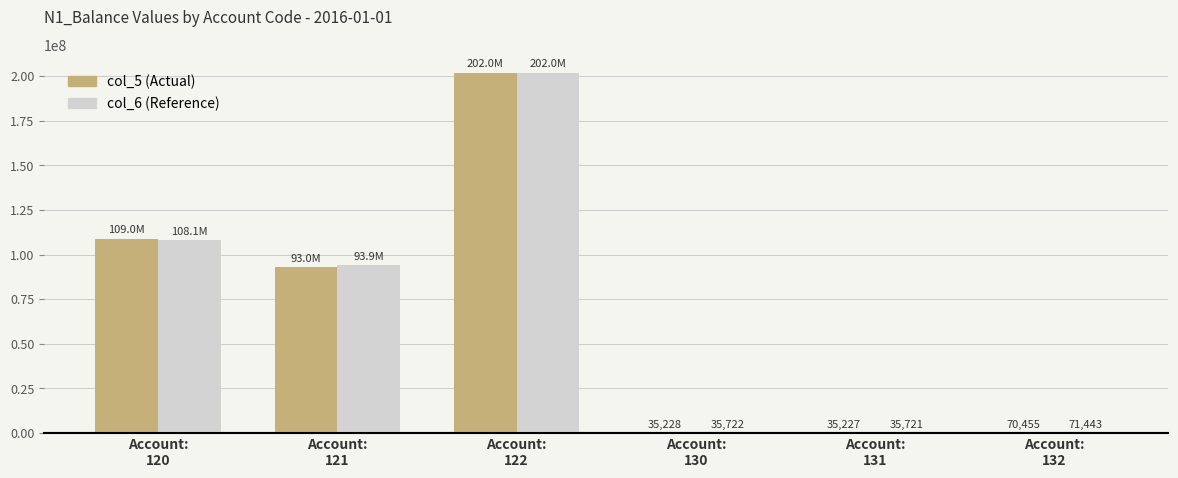

What is the greatest value displayed?

202029200.0